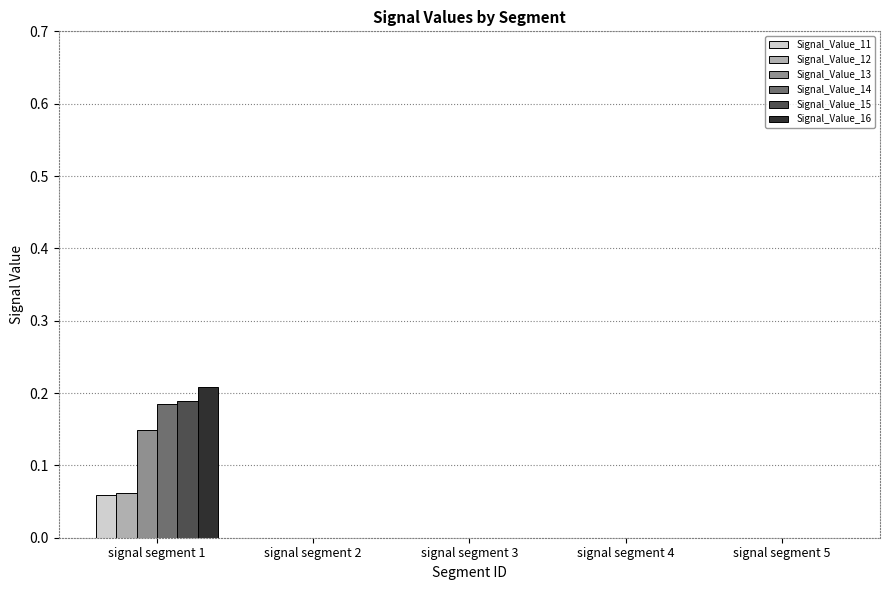

At which label does Signal_Value_13 reach its peak?

signal segment 1